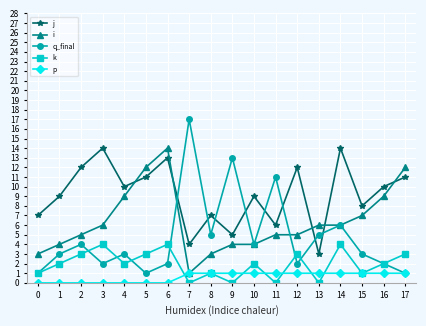

What is the lowest value of the q_final series?

1